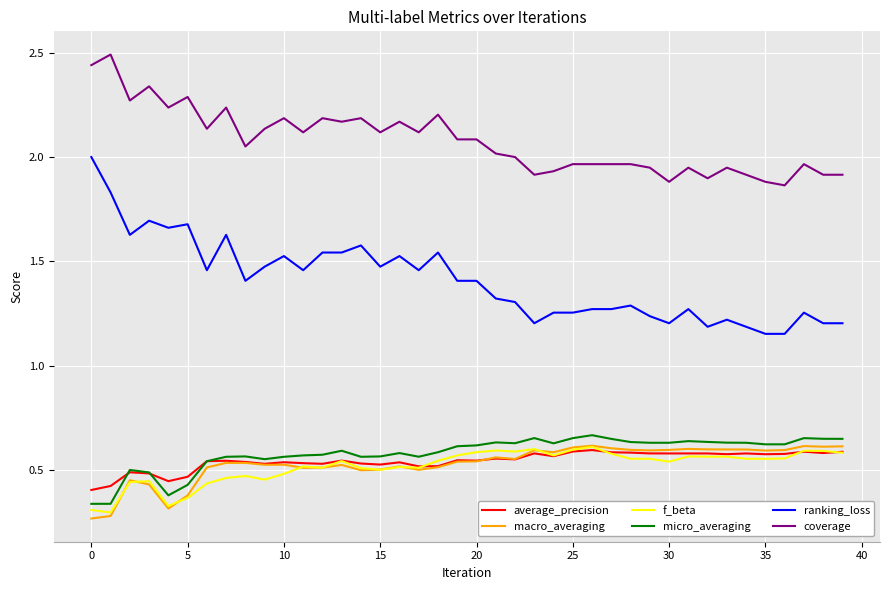

True or false: f_beta and coverage cross at least once.

False